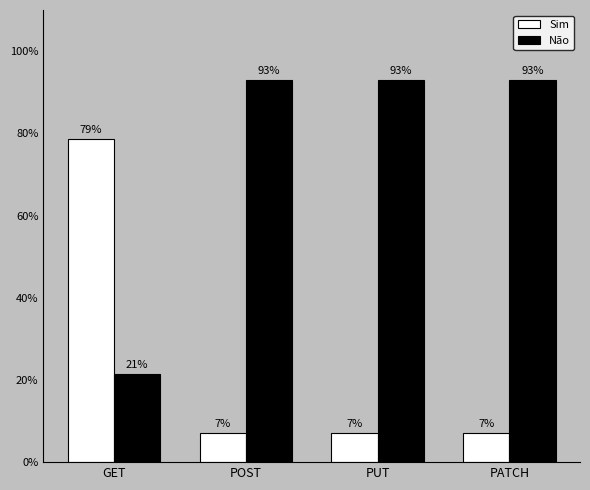

Are the bars grouped side by side (vs. stacked)?

Yes